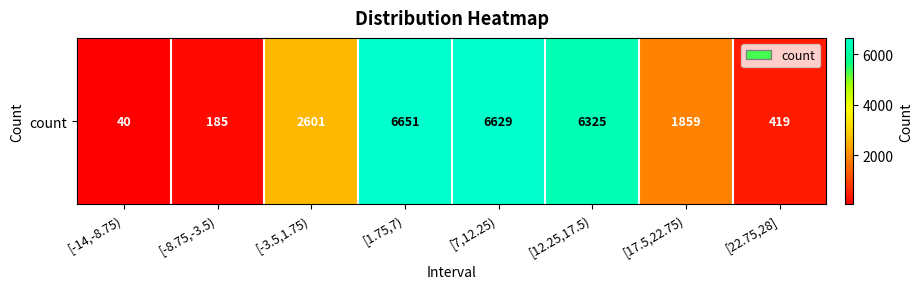

Between [-14,-8.75) and [7,12.25), which is larger?

[7,12.25)